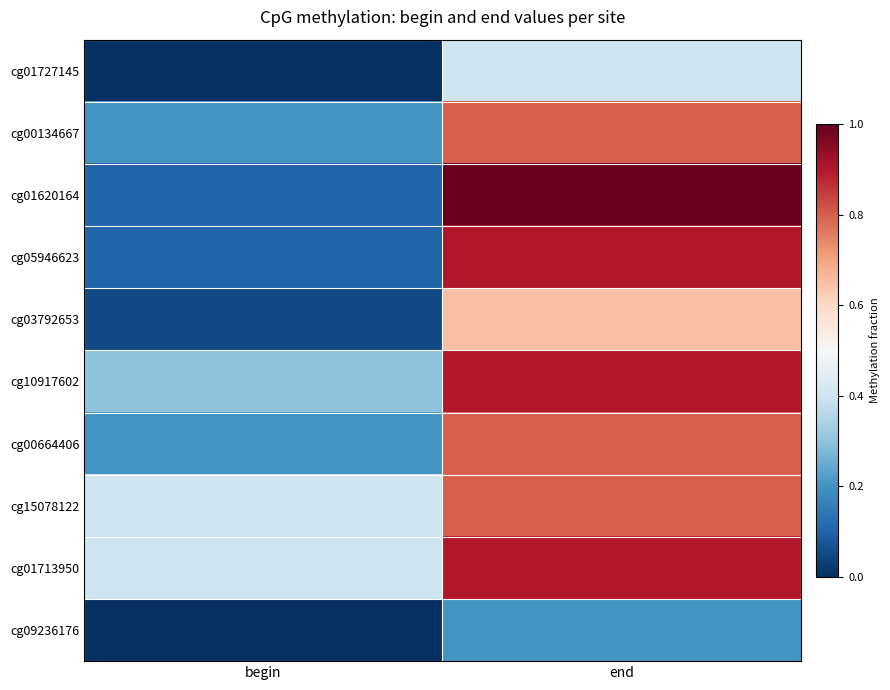

Reading left to right, extract all data points from this chart.

cg01727145: begin=0.0	end=0.4
cg00134667: begin=0.2	end=0.8
cg01620164: begin=0.1	end=1.0
cg05946623: begin=0.1	end=0.9
cg03792653: begin=0.1	end=0.7
cg10917602: begin=0.3	end=0.9
cg00664406: begin=0.2	end=0.8
cg15078122: begin=0.4	end=0.8
cg01713950: begin=0.4	end=0.9
cg09236176: begin=0.0	end=0.2